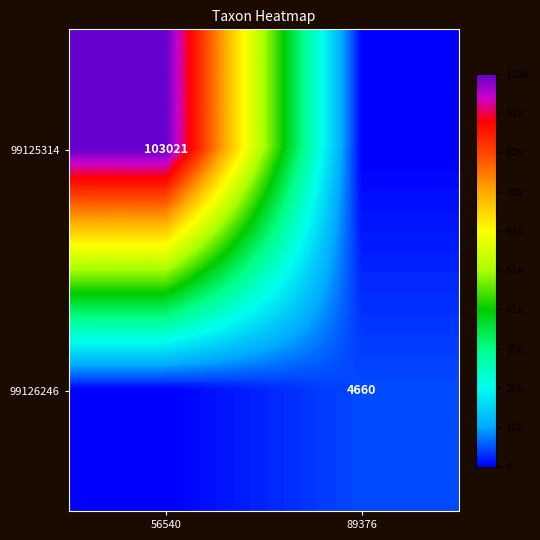

The value of 99126246 at 89376 is 8364. True or false?

False